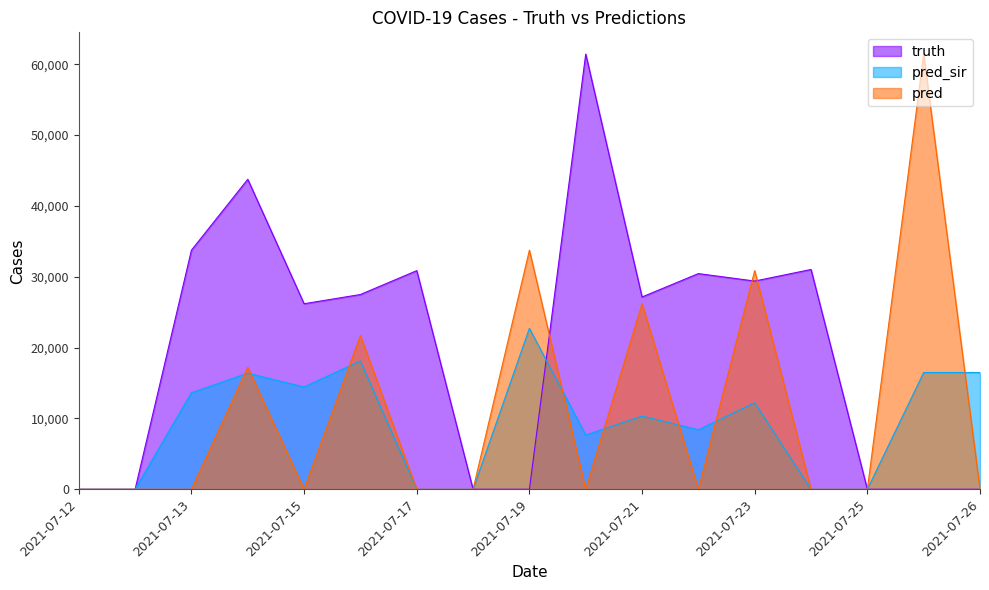

At which category does pred reach its first local peak?

2021-07-14